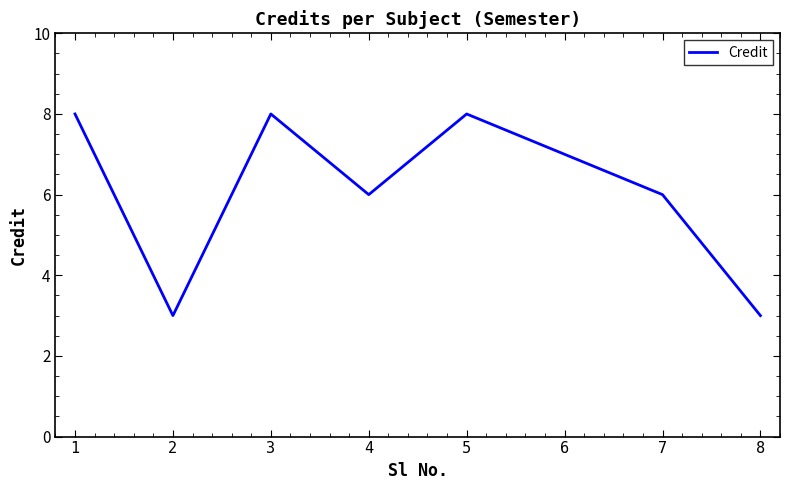

Count the number of data series in this chart.

1